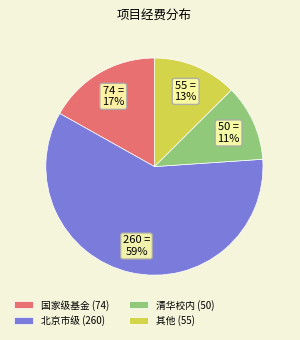

What percentage is the 北京市级 (260) slice, to the nearest percent?

59%